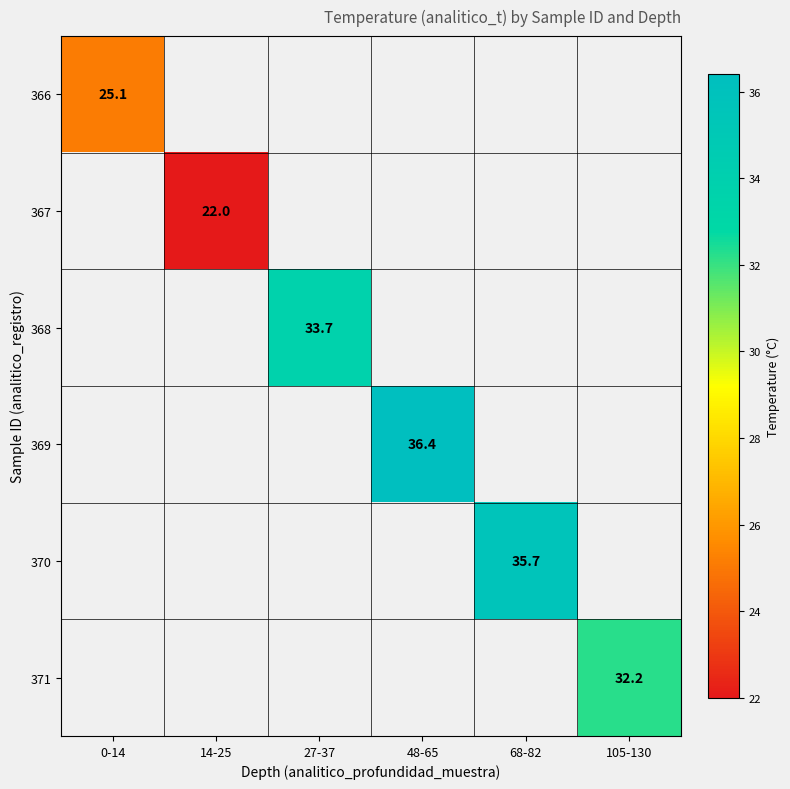

What is the smallest value displayed?

22.0